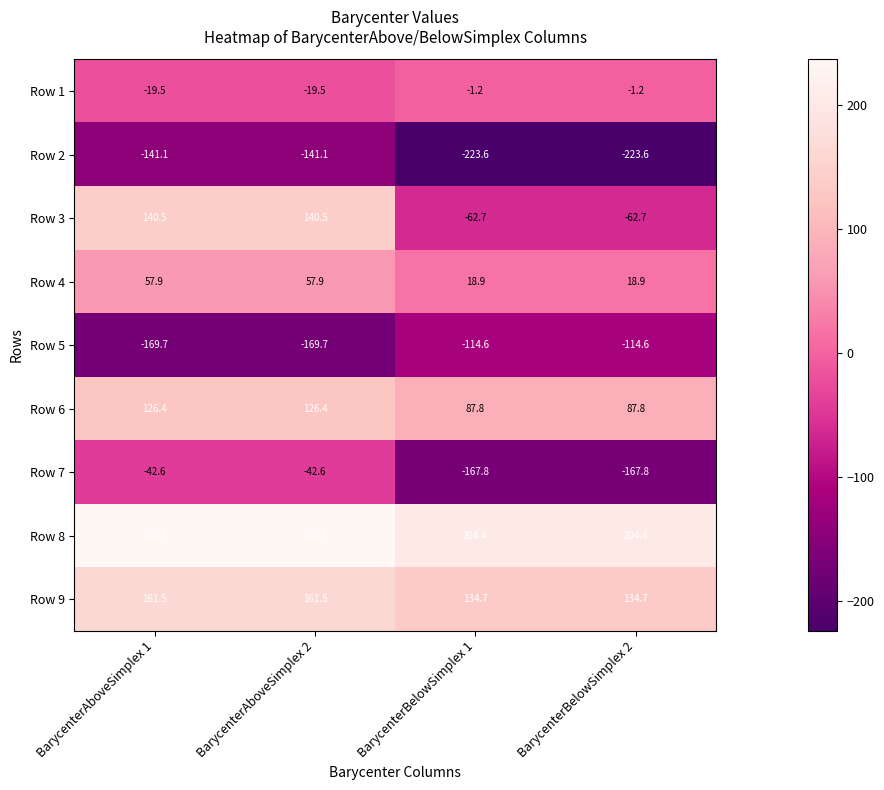

What is the approximate value of Row 5 at BarycenterAboveSimplex 2?

-169.7